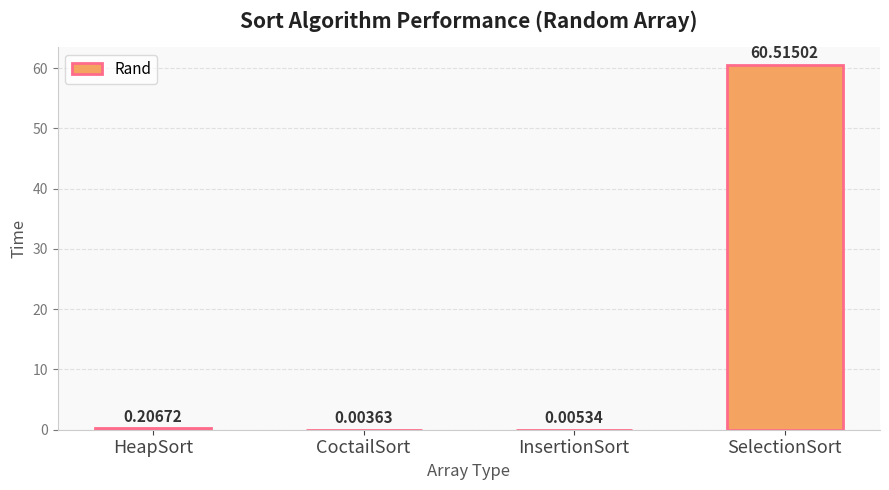

Where is the data nearest to the value 30?

HeapSort